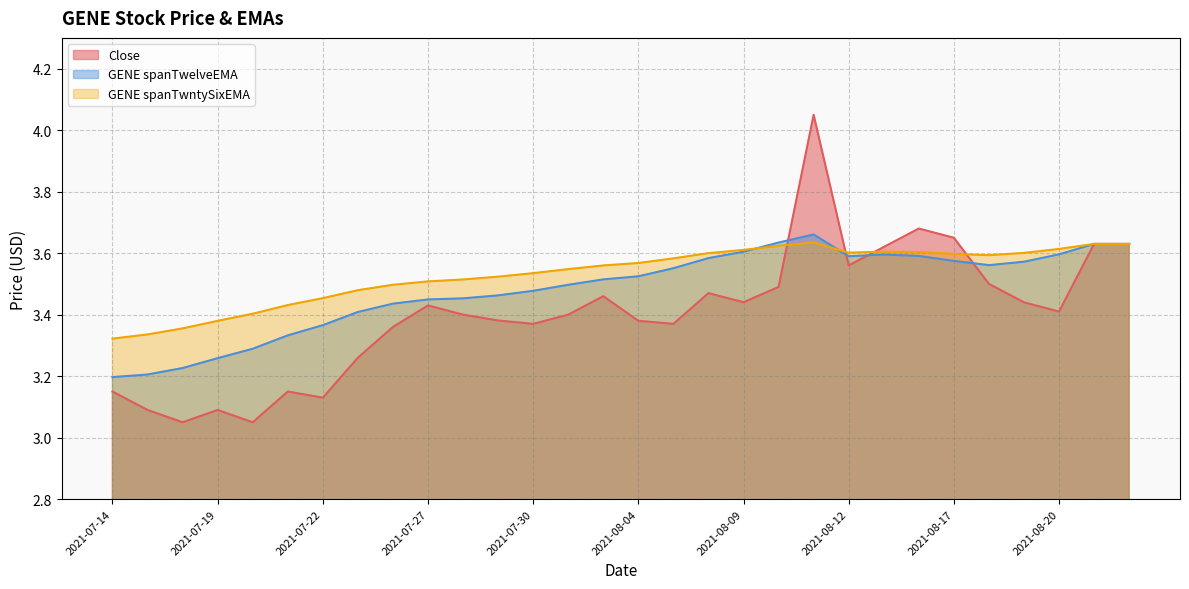

List the series in order of their overall mean, lowest first.

Close, GENE spanTwelveEMA, GENE spanTwntySixEMA